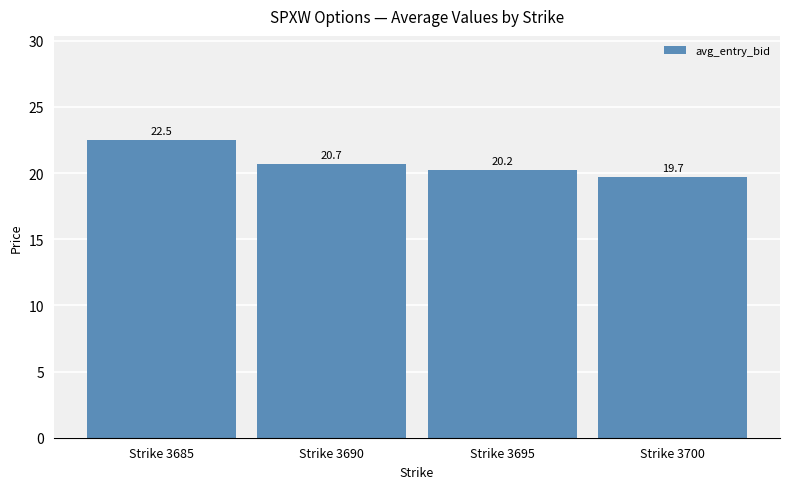

At which category does the chart reach its peak across all series?

Strike 3685